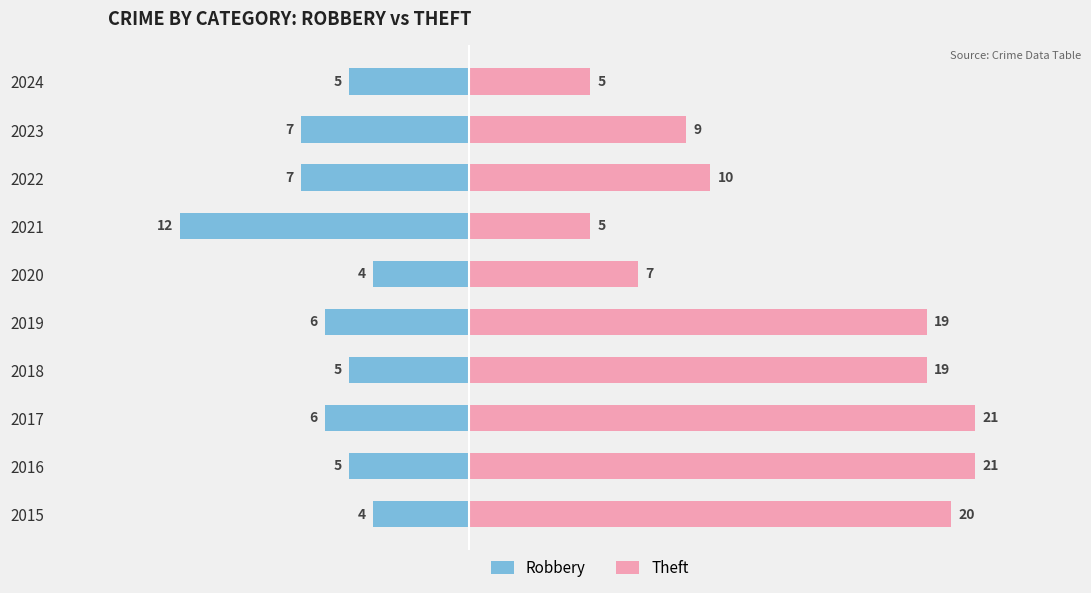

What is the difference between the maximum and minimum values in the Theft series?

16